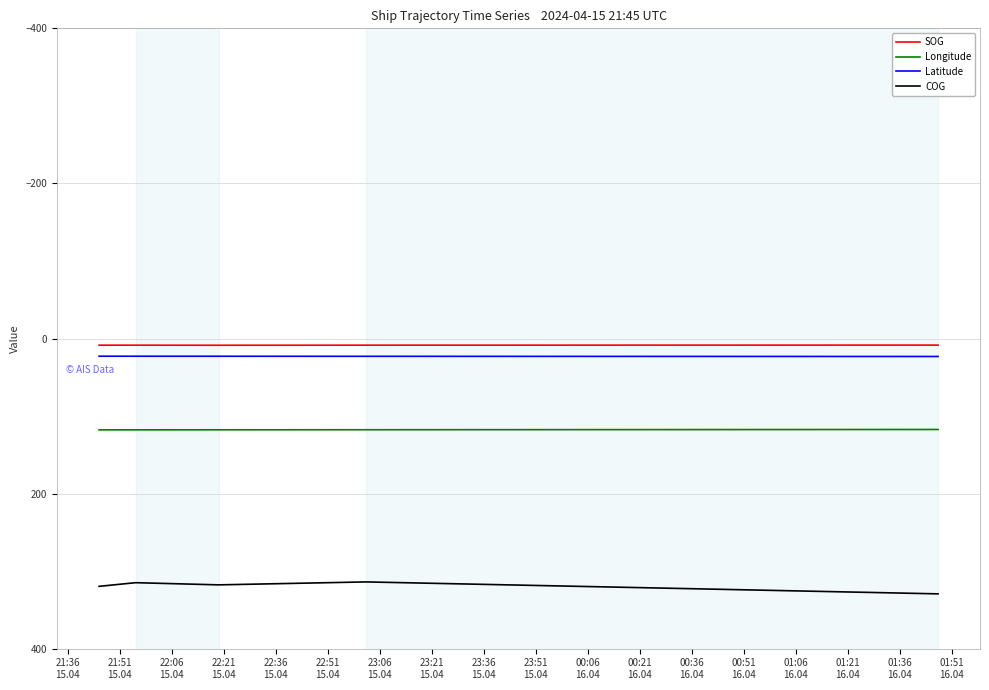

Which series has the largest total across all categories?

COG